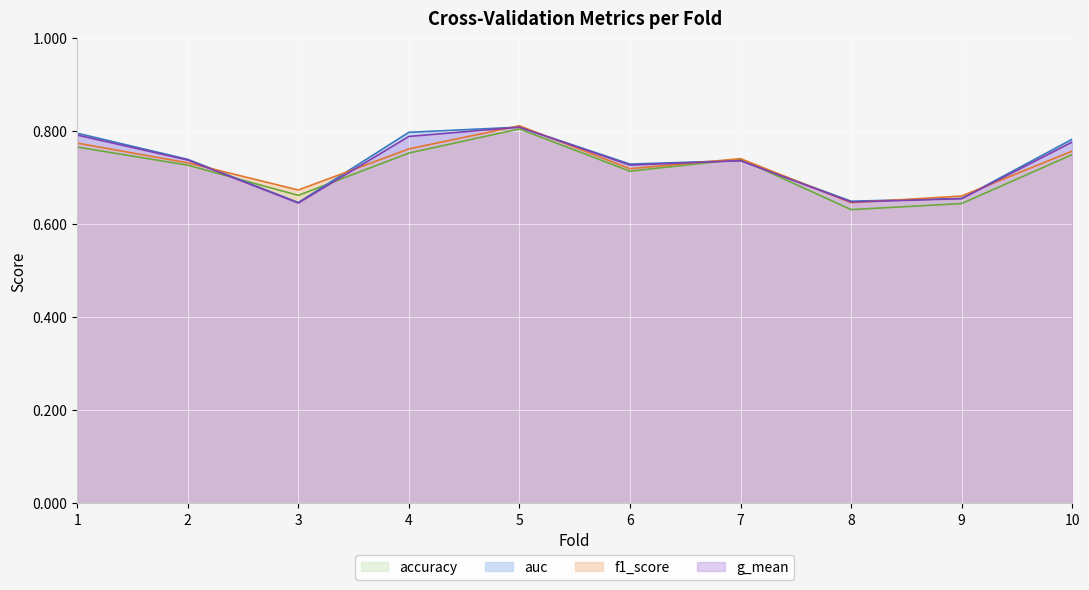

What is the value of the accuracy point at the 3rd from the left?

0.7